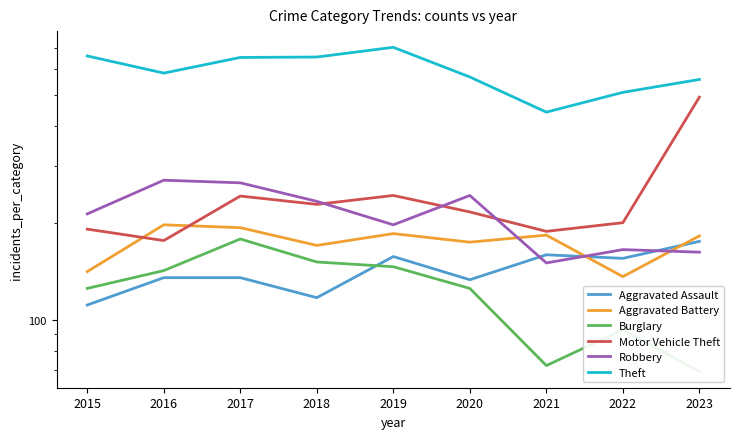

Is this an area chart (filled region under the line)?

No